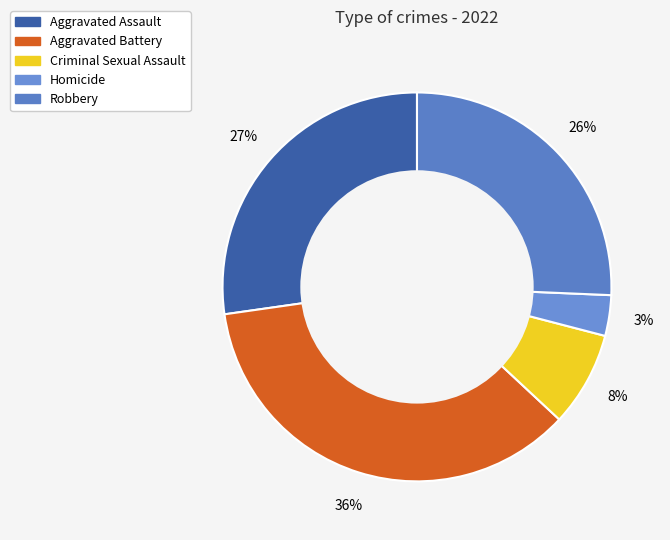

How much of the chart is everything except Aggravated Assault?

72.7%